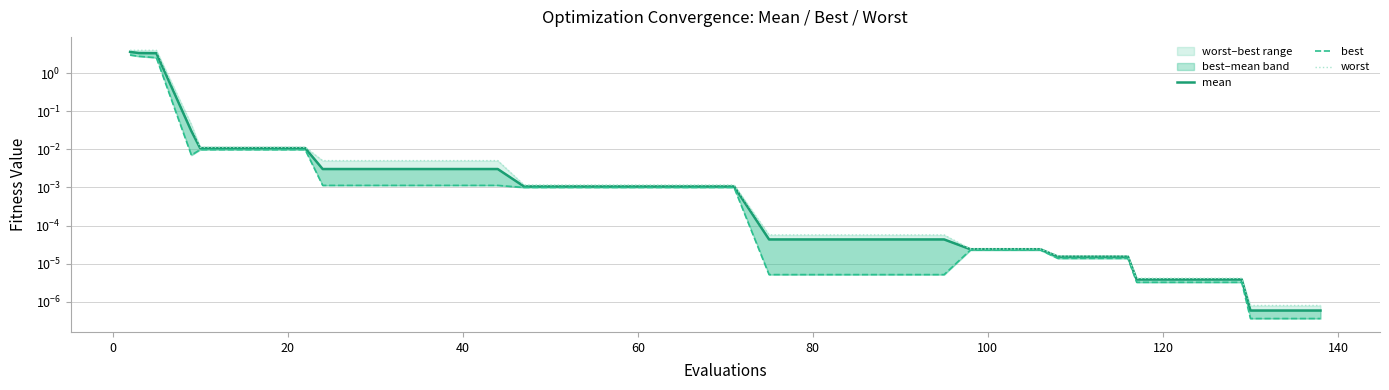

True or false: worst and best cross at least once.

False